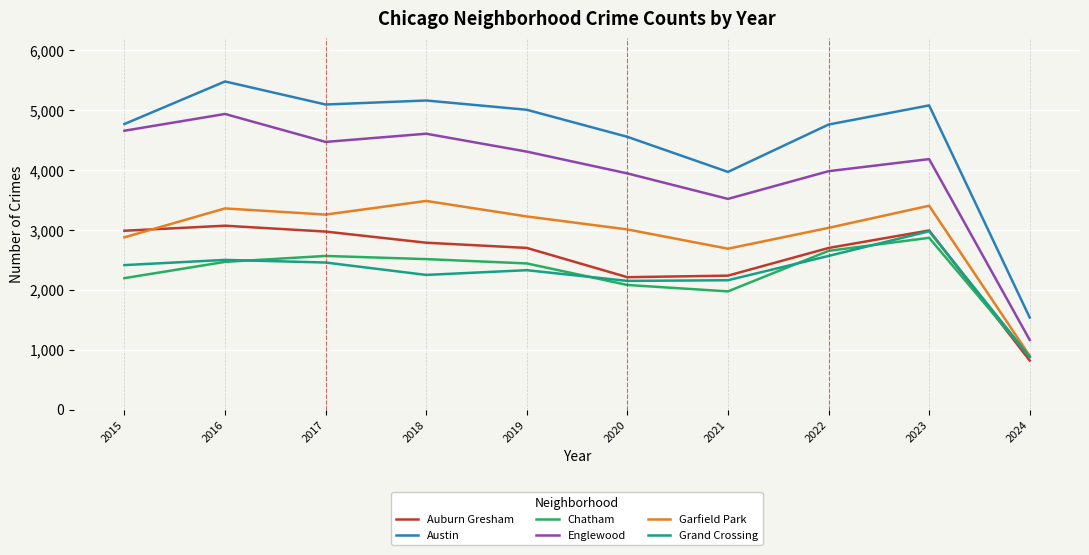

Does the chart have visible grid lines?

Yes